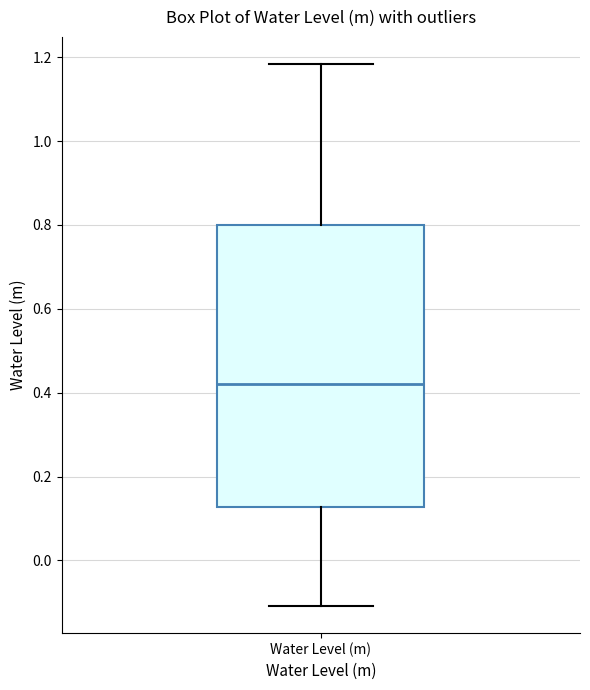

Transcribe this box plot: give where the median line is, the range the box spans, and where the two whiskers end, as read against the y-axis. The values are not printed on the chart, so give them approximately, as read against the axis.

median 0.42, box 0.12 to 0.80, whiskers -0.10 to 1.18